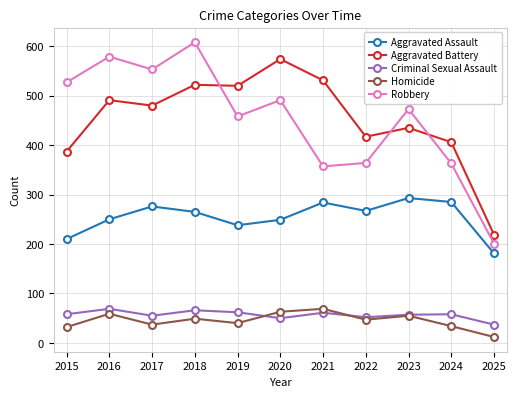

What is the sum of all Robbery values?

4974